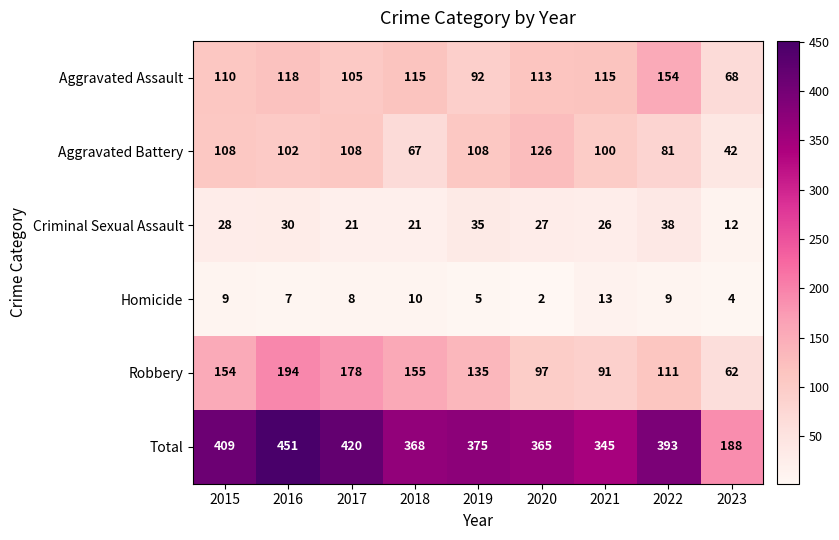

What is the minimum value for Total?

188